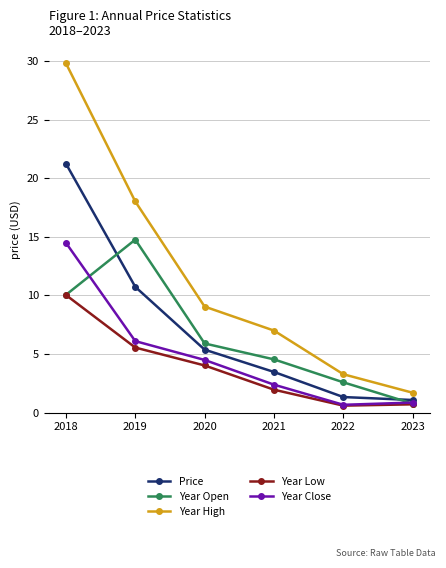

What is the average value of the Year Low series?

3.8